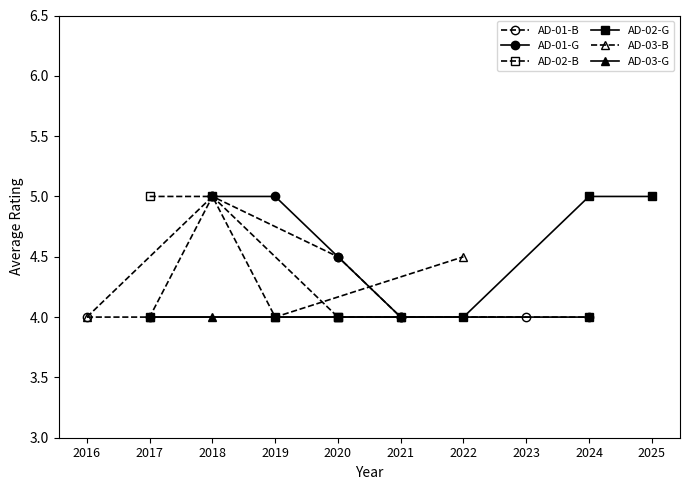

How many distinct data groups are displayed?

6